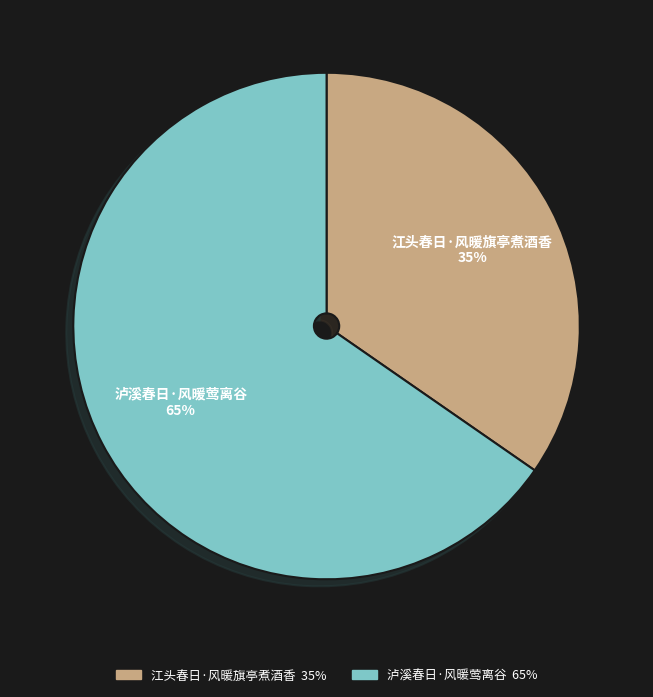

Is it true that 江头春日·风暖旗亭煮酒香 is 35% of the pie?

True